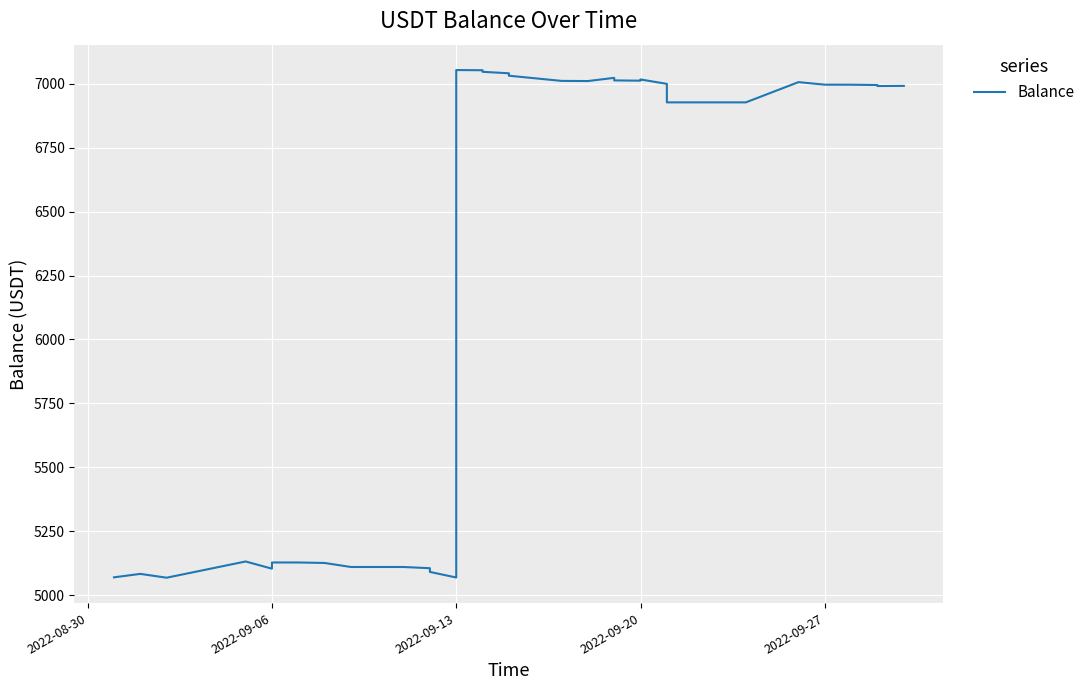

What is the value of the 10th point from the left?

5109.9